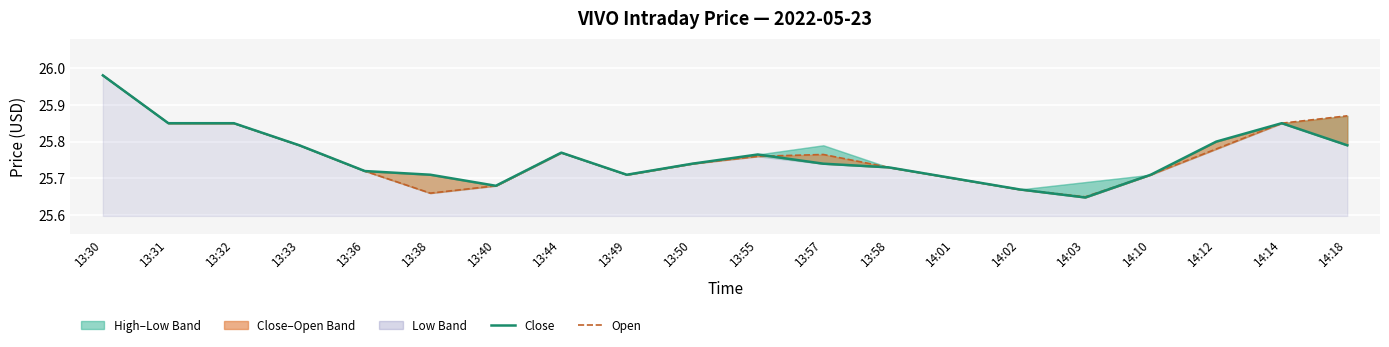

What is the average value of the Open series?

25.8